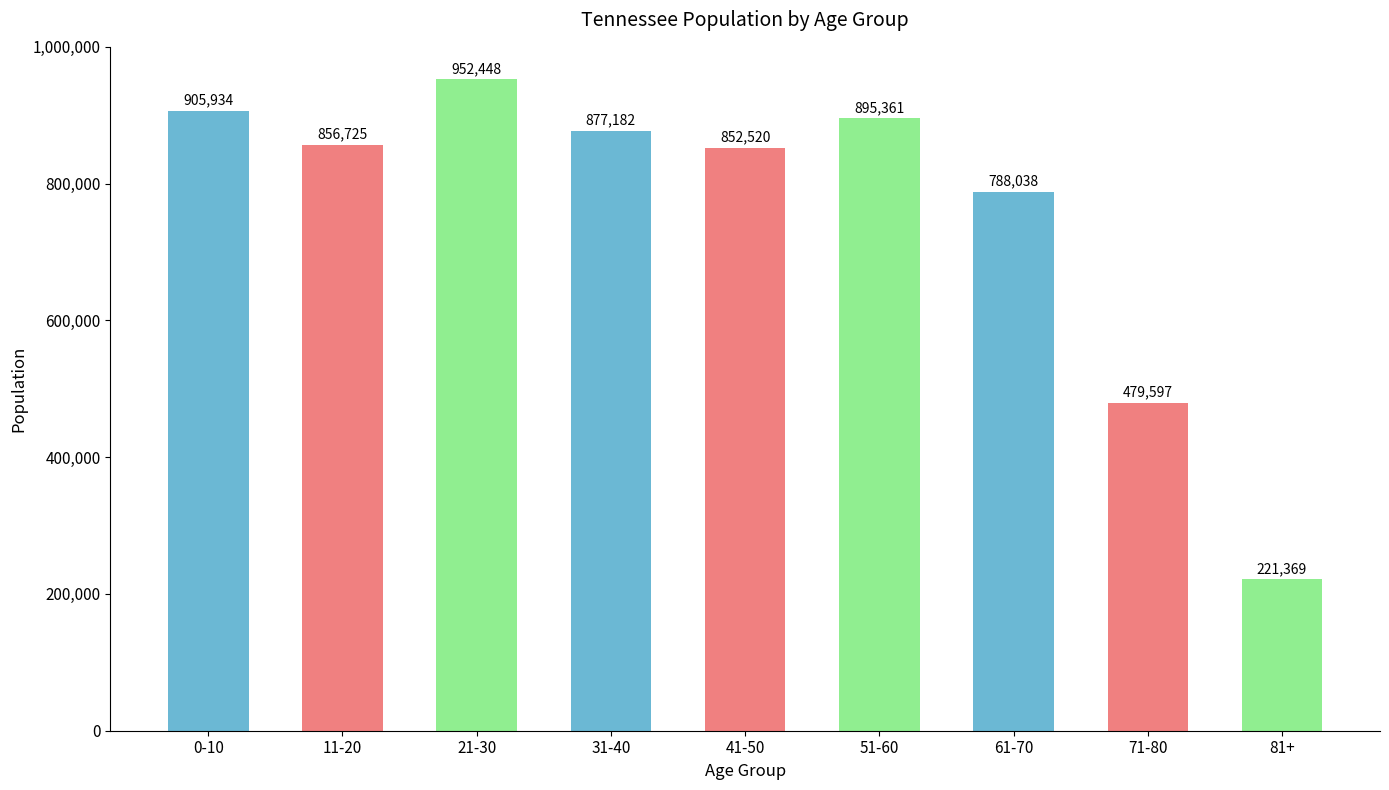

What is the minimum value shown in the chart?

221369